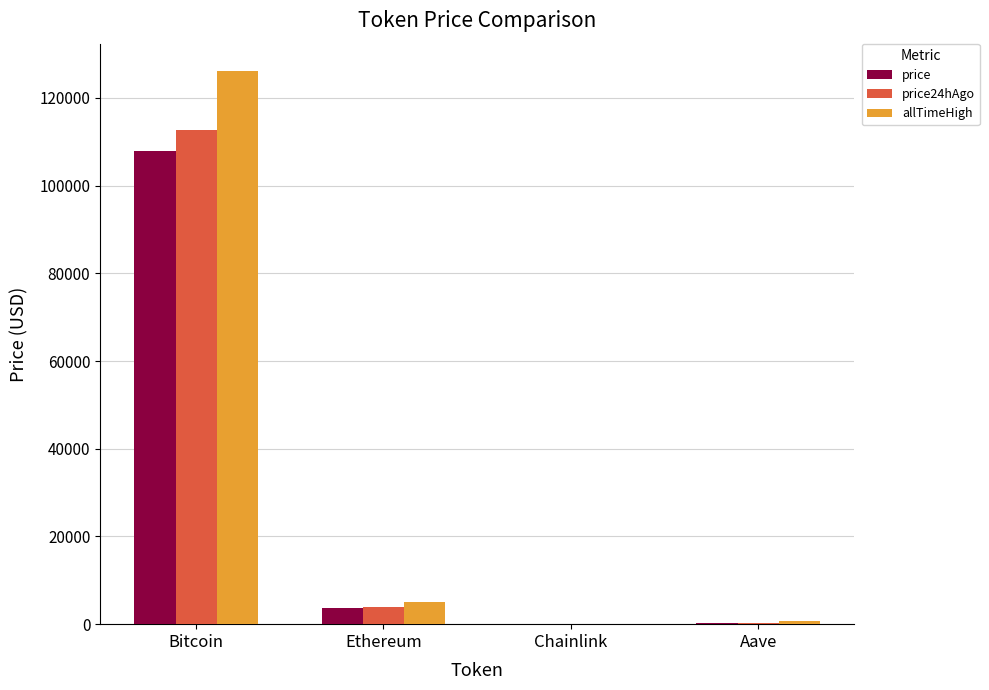

Are the bars grouped side by side (vs. stacked)?

Yes